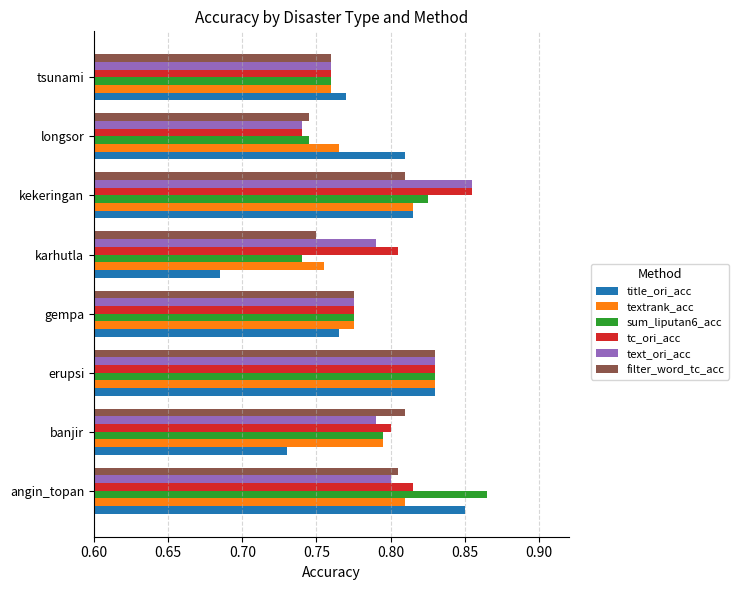

What is the difference between the second highest and second lowest values in the title_ori_acc series?

0.1